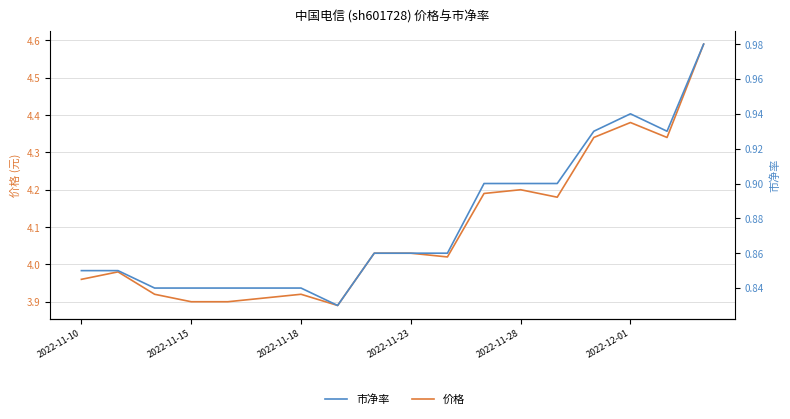

What is the highest value of the 价格 series?

4.6